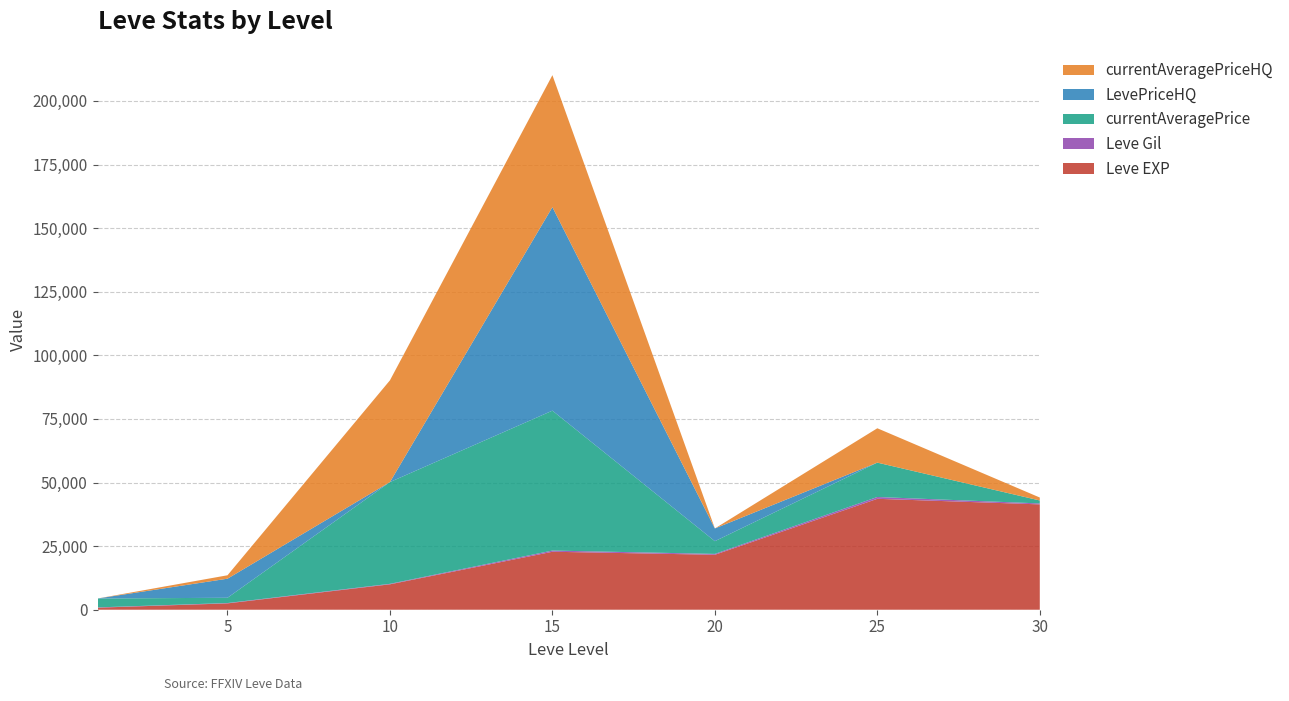

Reading left to right, extract all data points from this chart.

Leve EXP: 1=800	5=2490	10=9990	15=22790	20=21600	25=43600	30=41410
Leve Gil: 1=113	5=139	10=191	15=468	20=344	25=715	30=372
currentAveragePrice: 1=3500	5=2068	10=40000	15=54997	20=5000	25=13507	30=1162
LevePriceHQ: 1=0	5=7501	10=0	15=80000	20=5000	25=0	30=0
currentAveragePriceHQ: 1=0	5=1344	10=40000	15=51872	20=0	25=13507	30=1162